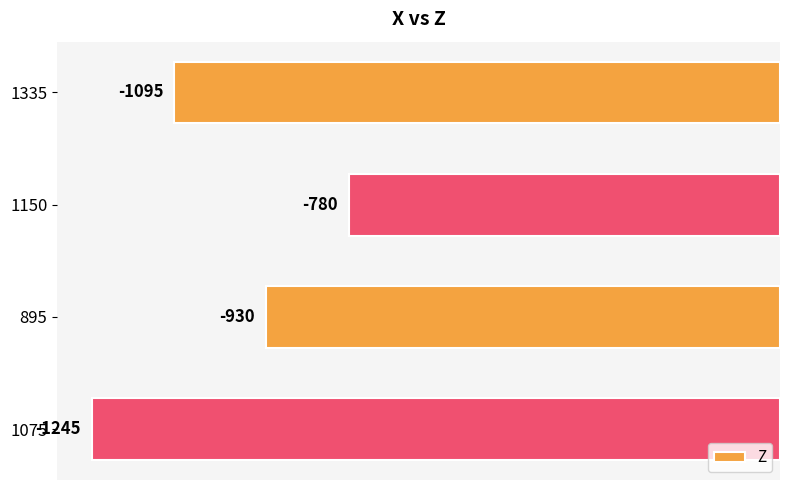

Rank the categories by value from lowest to highest.

1075, 1335, 895, 1150